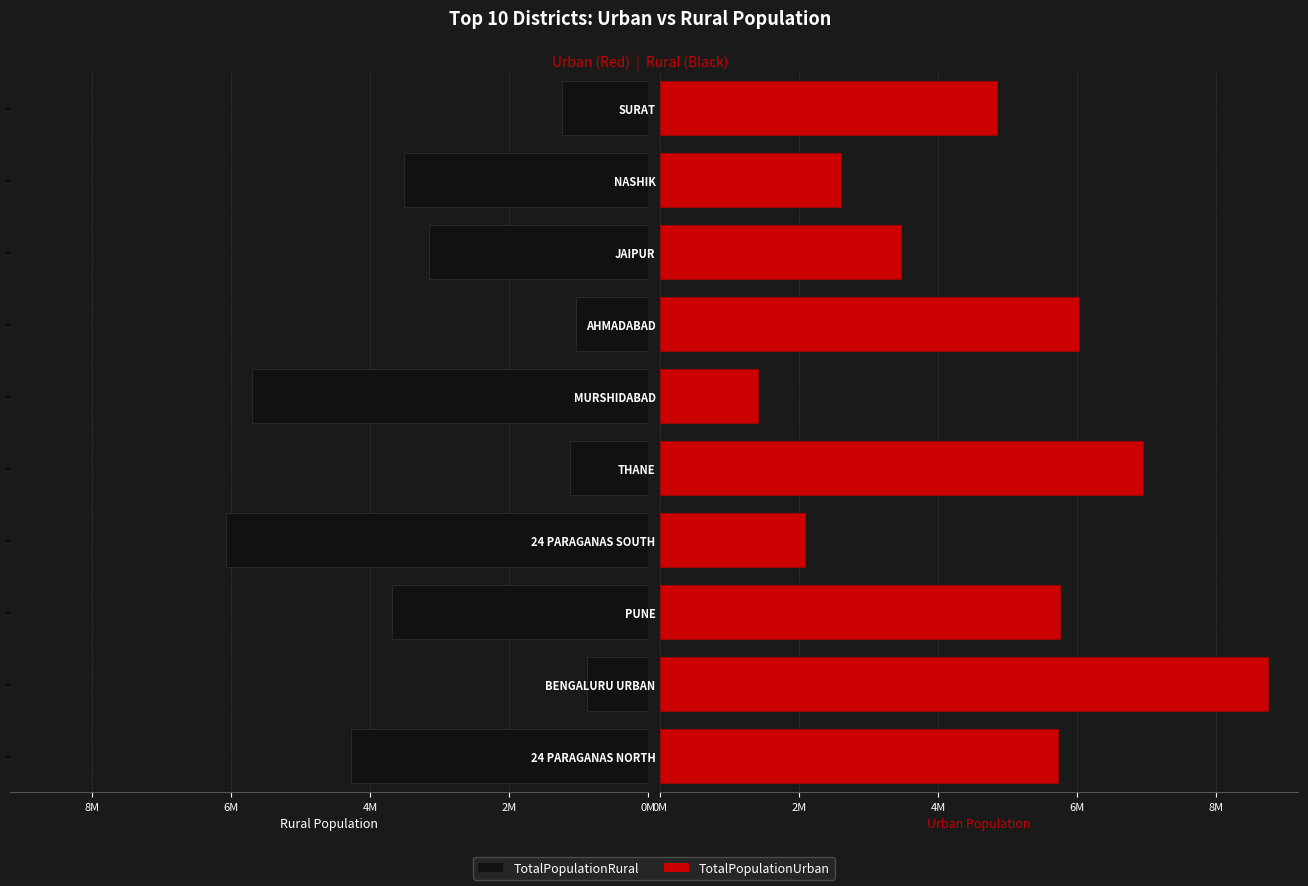

Where is TotalPopulationUrban nearest to the value 5075318?

SURAT